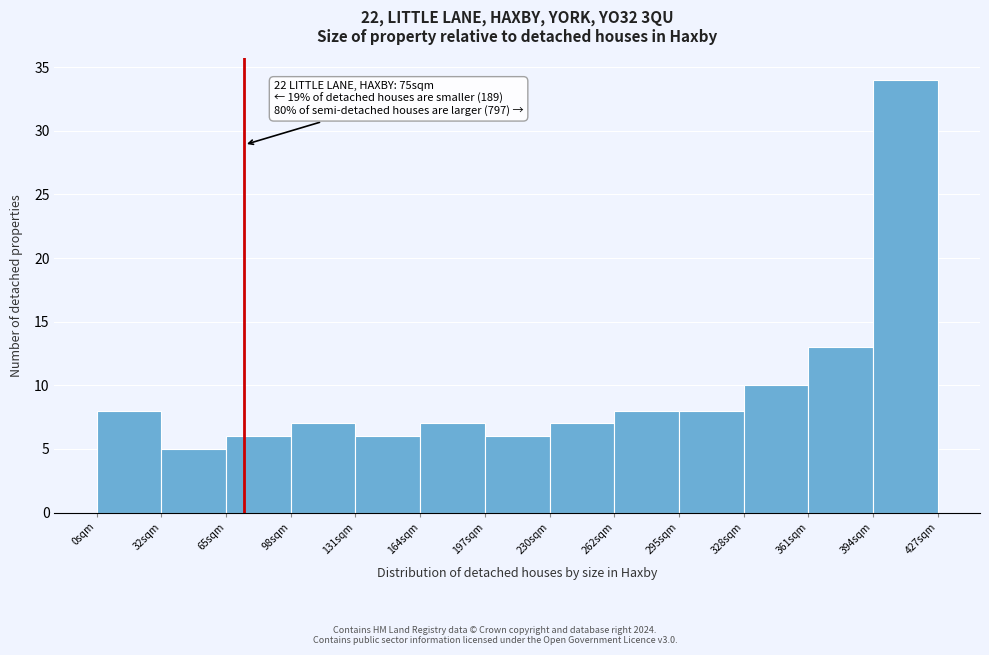

Which range on the x-axis has the tallest bar?

395 to 425